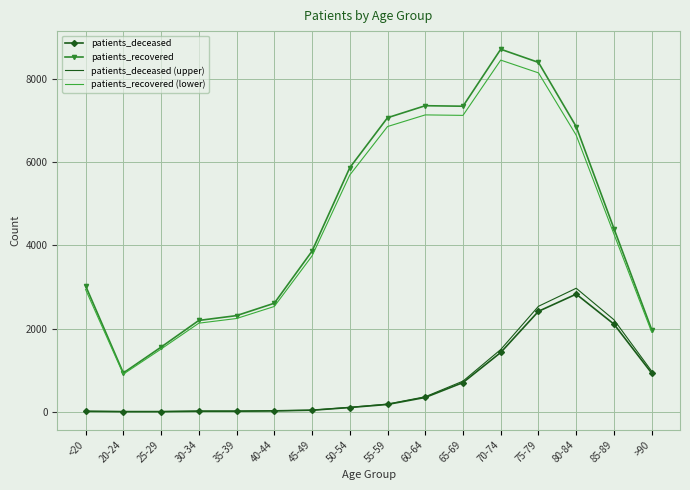

At which category is the sum across all series the highest?

75-79